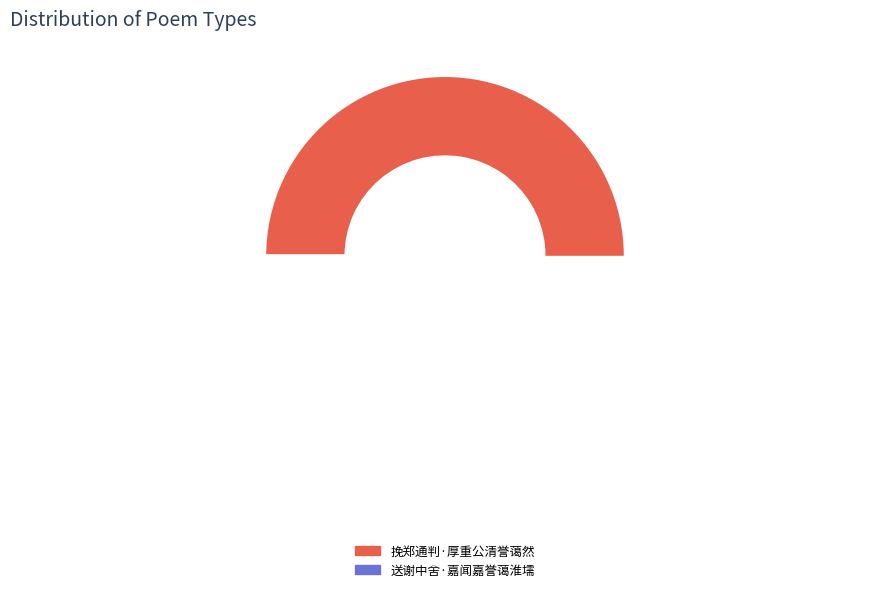

Approximately how many times larger is the value at 送谢中舍·嘉闻嘉誉蔼淮壖 compared to 挽郑通判·厚重公清誉蔼然?

0.8